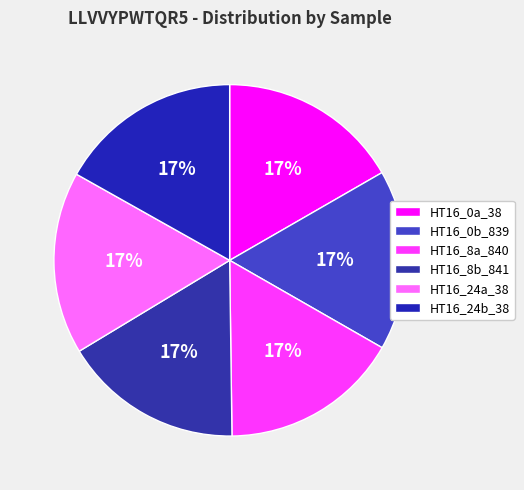

To the nearest percent, what portion does HT16_8a_840 represent?

17%